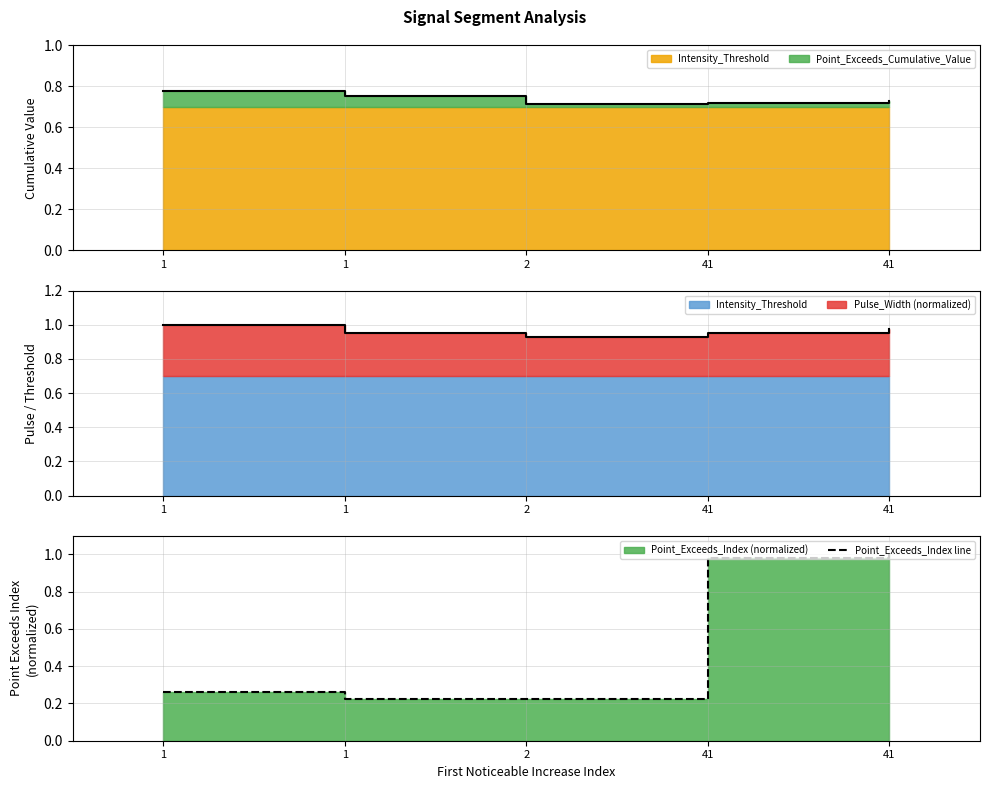

Between 41 and 41, which is larger?

41